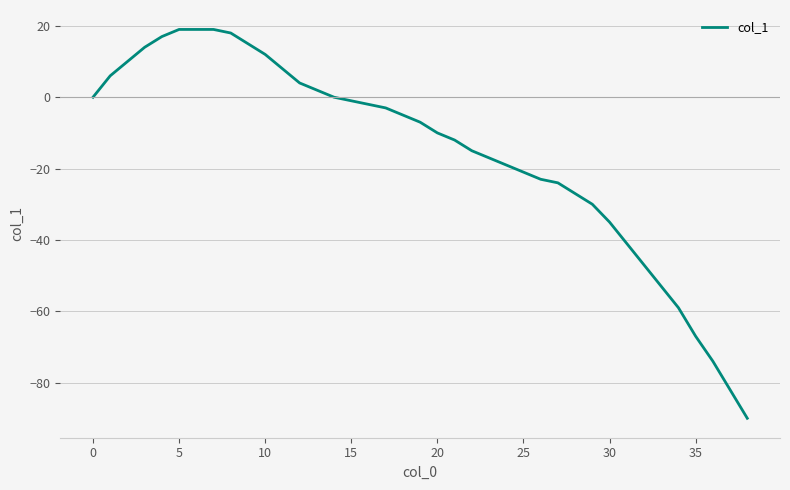

What is the greatest value displayed?

19